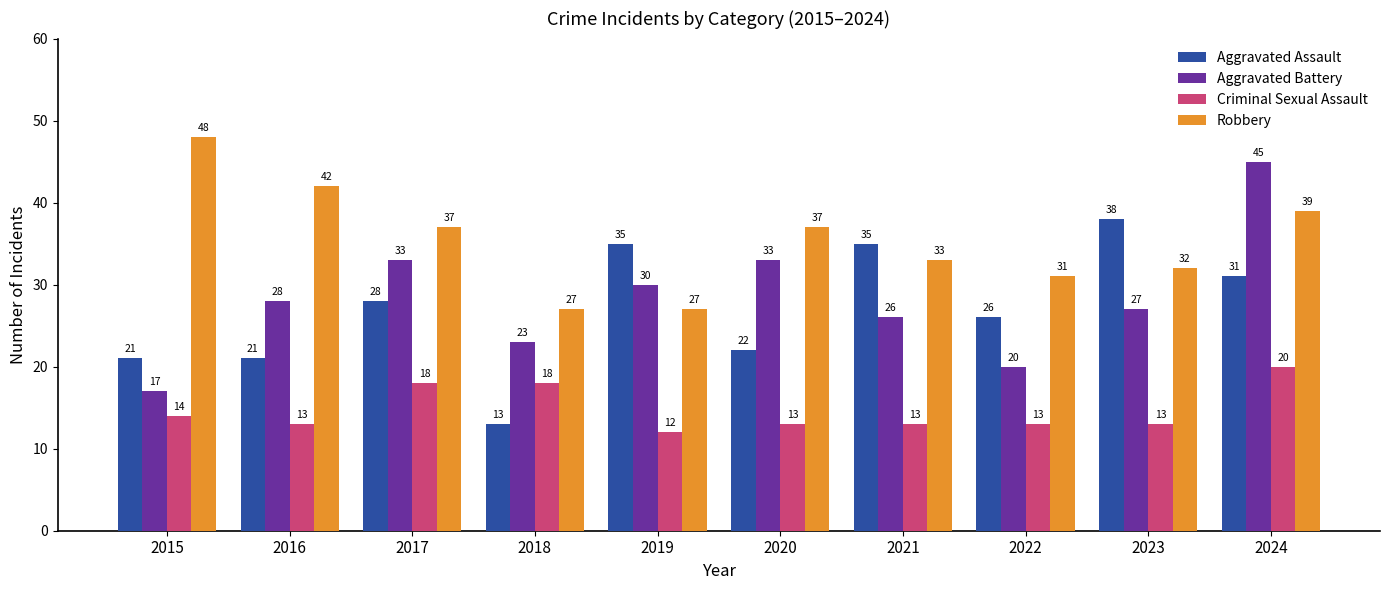

At 2020, list the series in order from smallest to largest.

Criminal Sexual Assault, Aggravated Assault, Aggravated Battery, Robbery